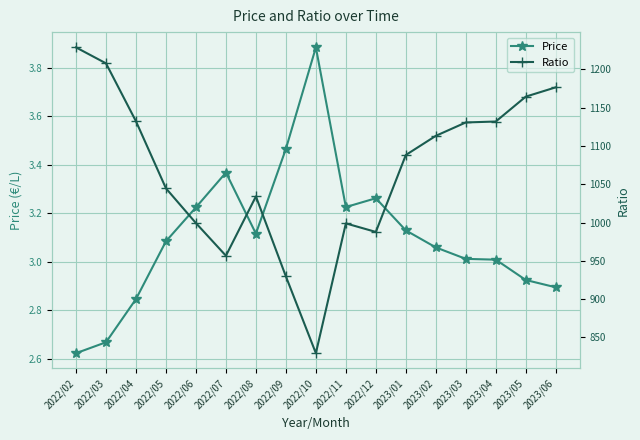

Which series has the largest total across all categories?

Ratio